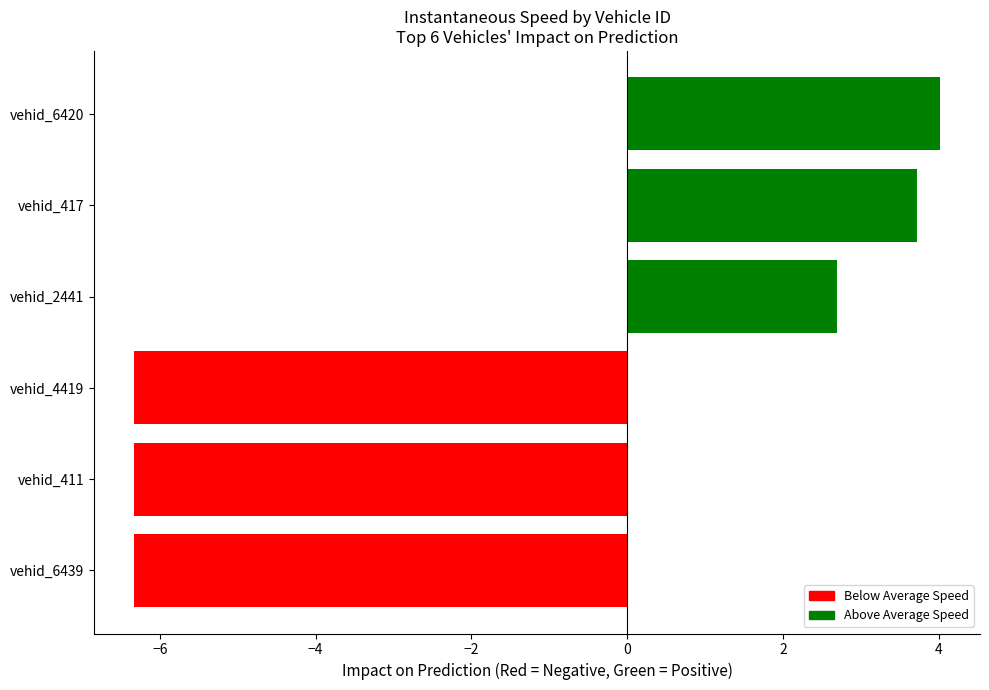

What is the average value?

-1.4